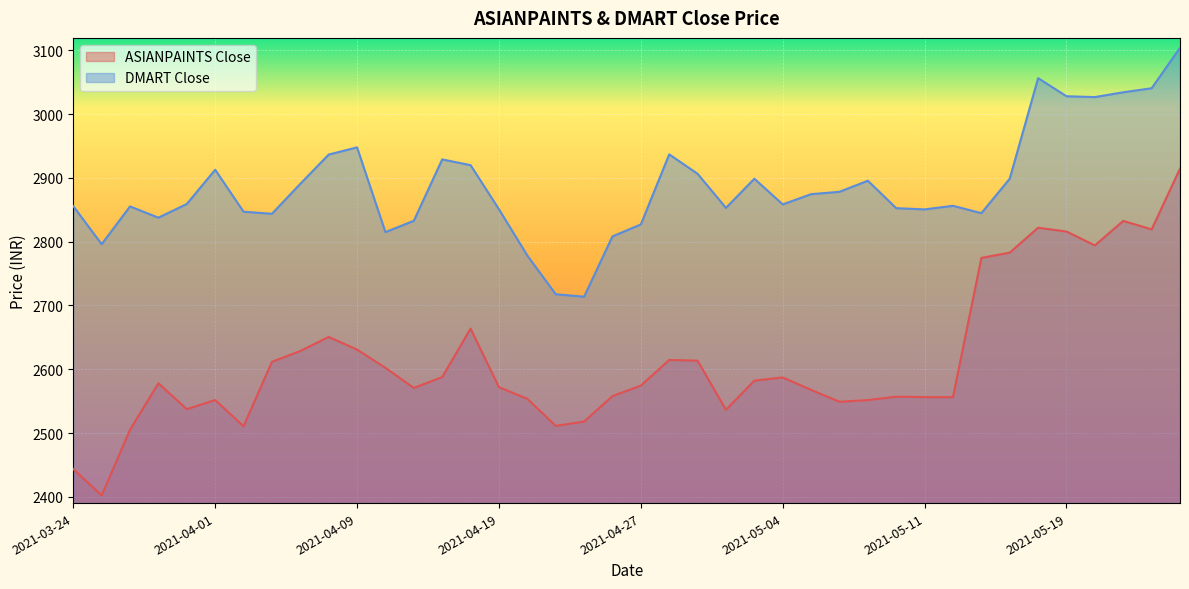

How many lines are shown in the chart?

2